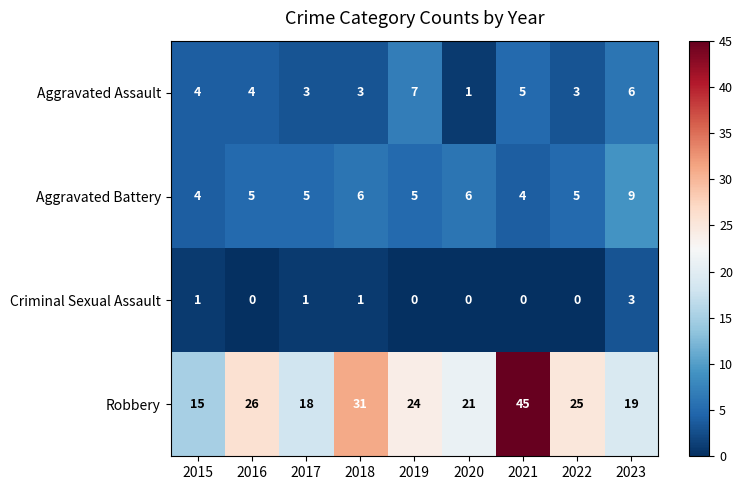

What is the maximum value shown in the chart?

45